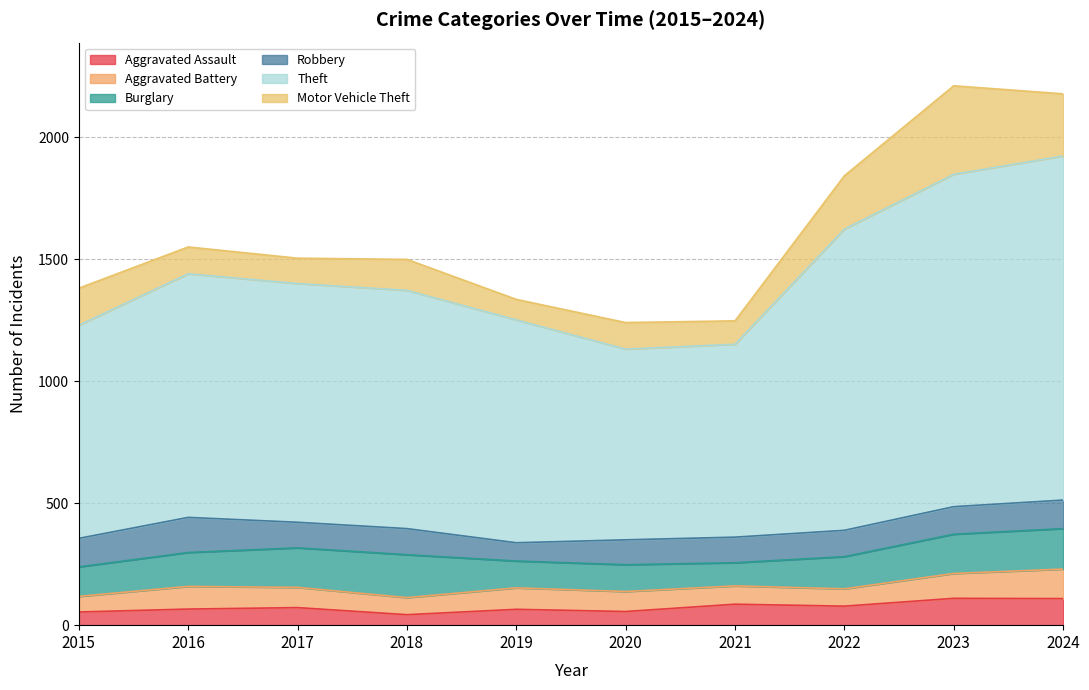

Where is the first local minimum for Robbery?

2017